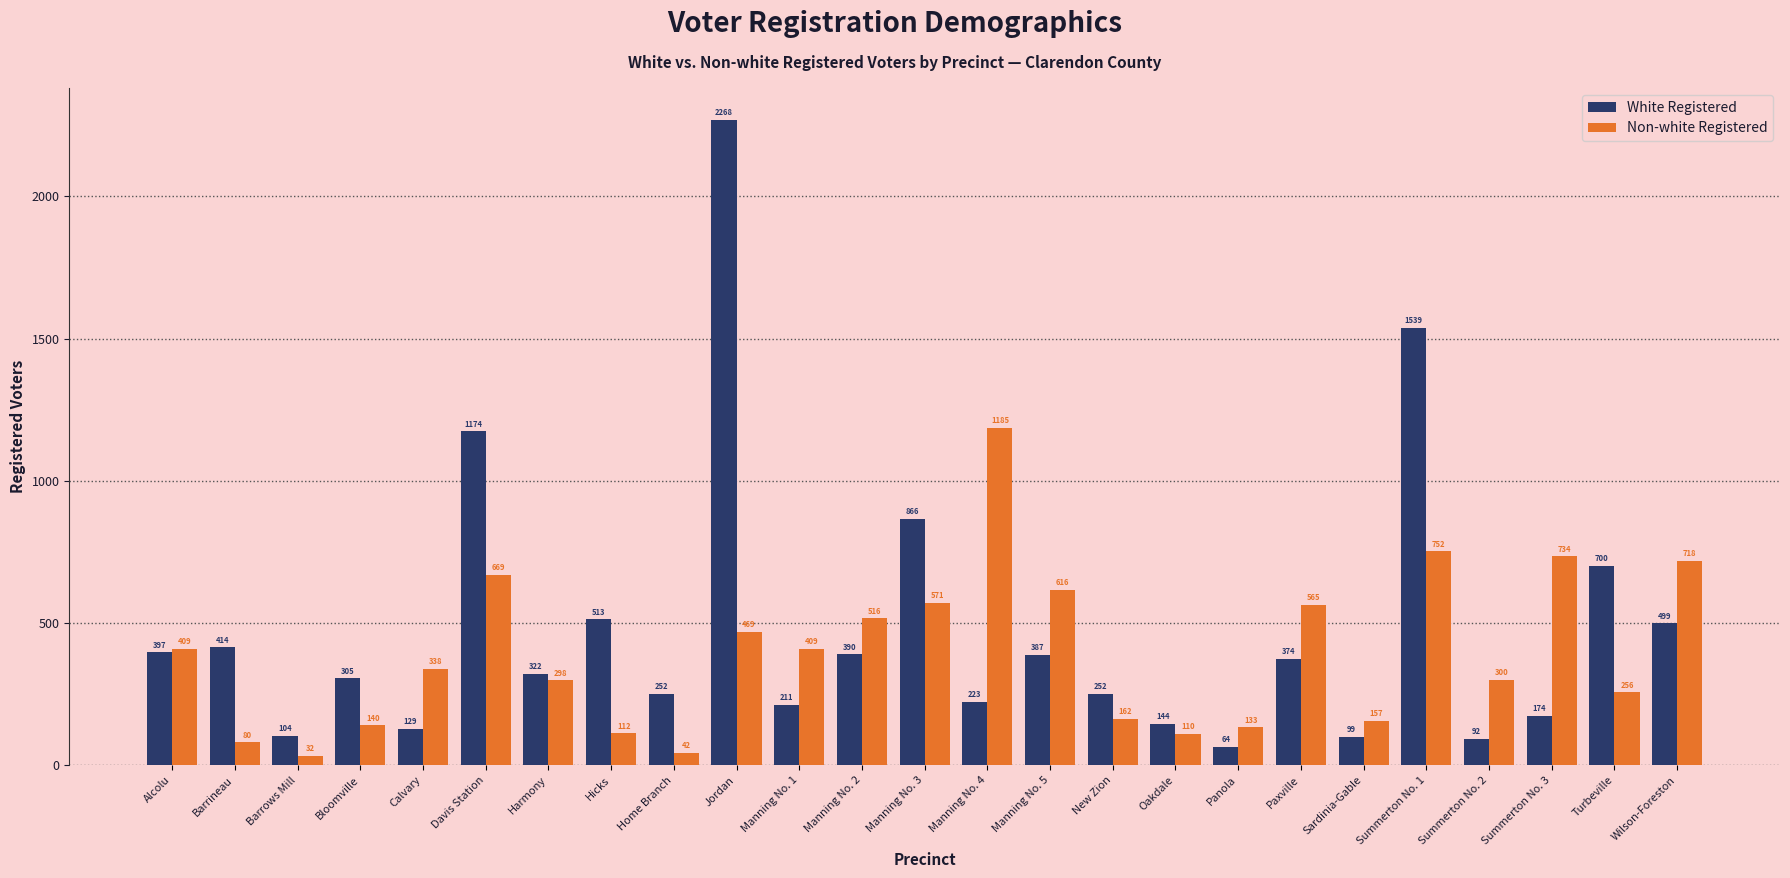

Reading left to right, list all the values displayed in this chart.

White Registered: 397	414	104	305	129	1174	322	513	252	2268	211	390	866	223	387	252	144	64	374	99	1539	92	174	700	499
Non-white Registered: 409	80	32	140	338	669	298	112	42	469	409	516	571	1185	616	162	110	133	565	157	752	300	734	256	718